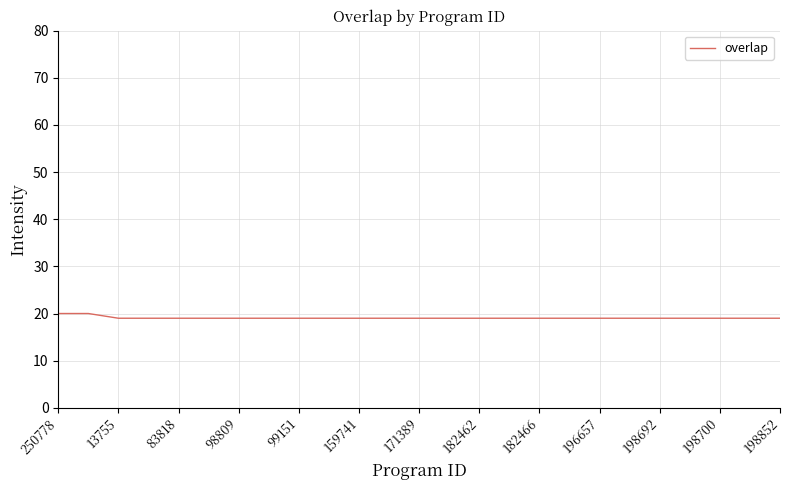

What is the minimum value shown in the chart?

19